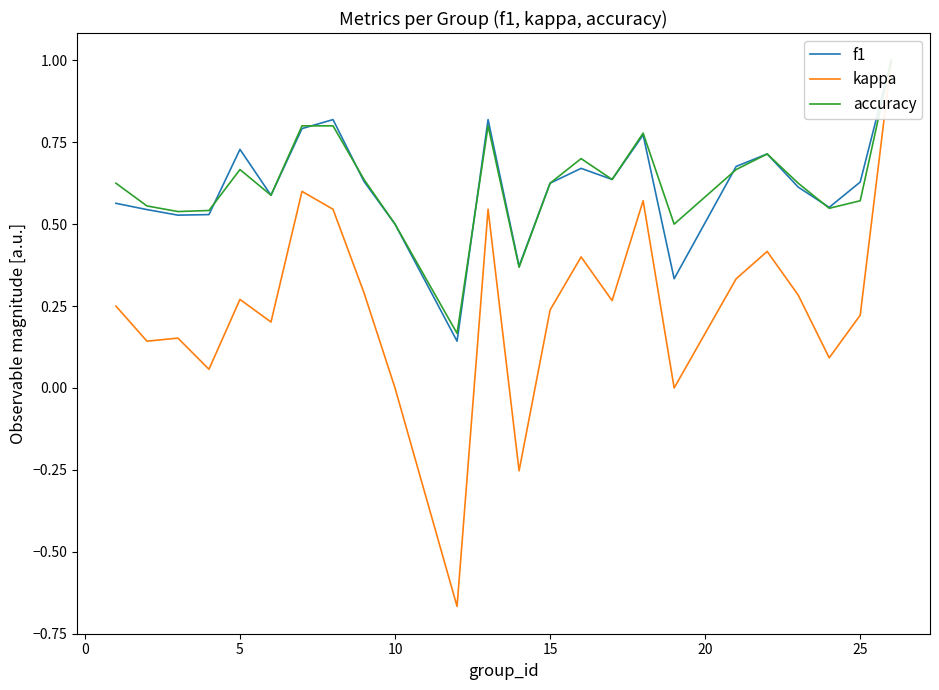

How many lines are shown in the chart?

3